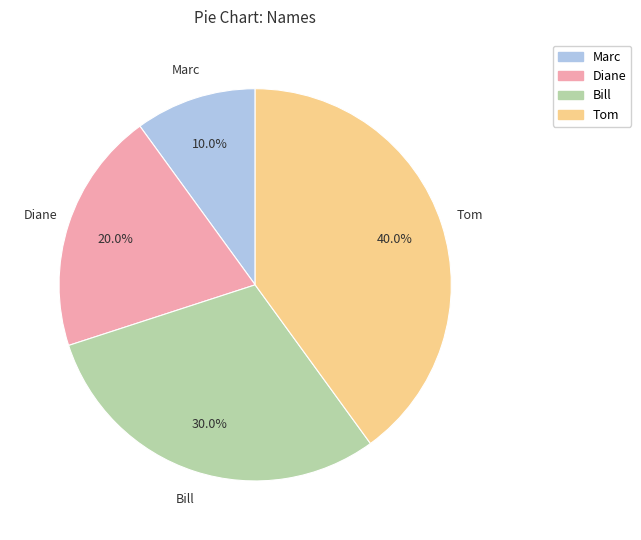

Count the number of slices in the pie.

4